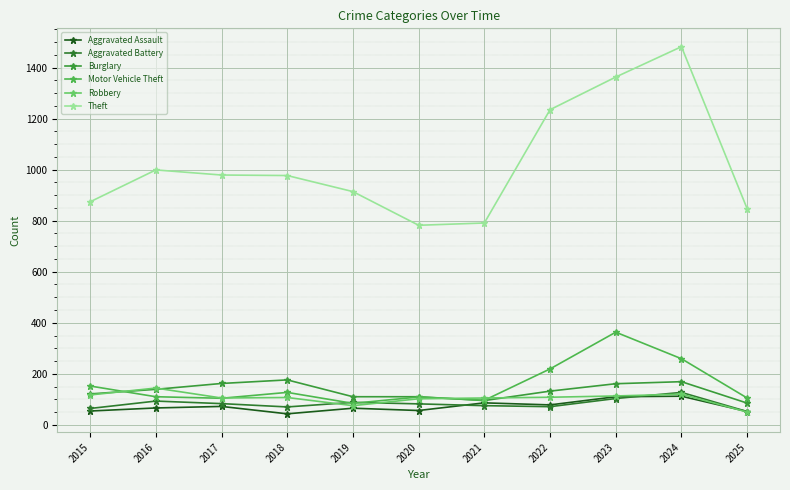

True or false: Robbery has a value of 107 at 2018.

True